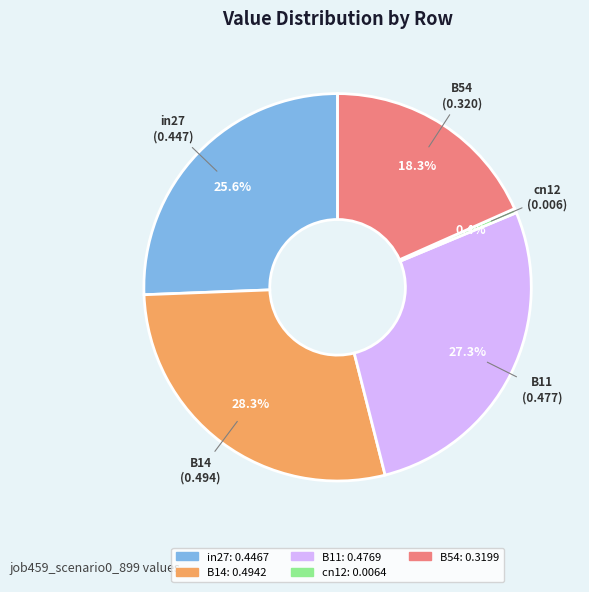

Does B54 account for over 50% of the chart?

No